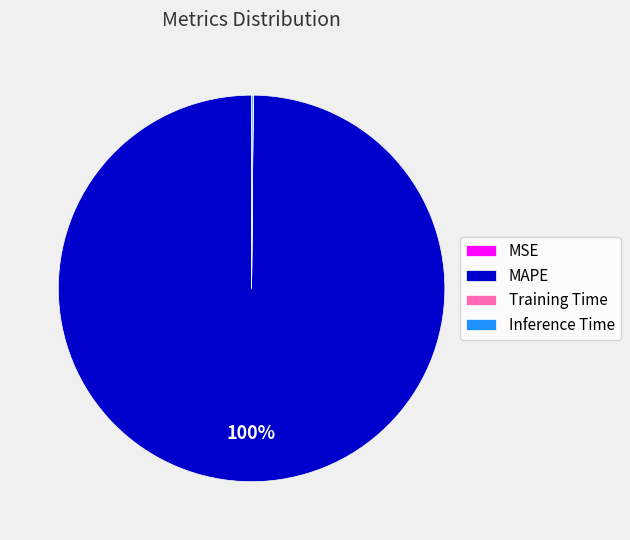

To the nearest percent, what is the average slice percentage?

25%